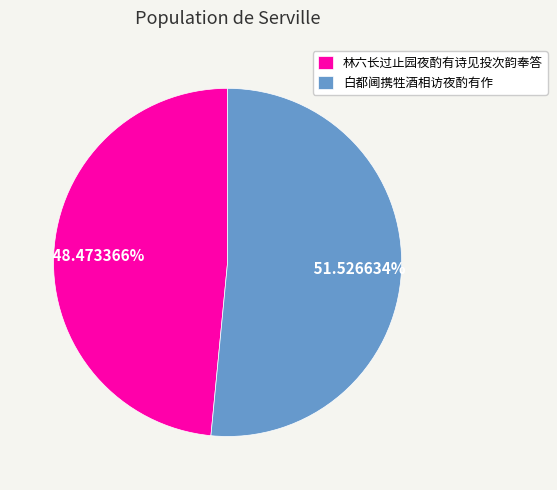

To the nearest percent, what is the average slice percentage?

50%